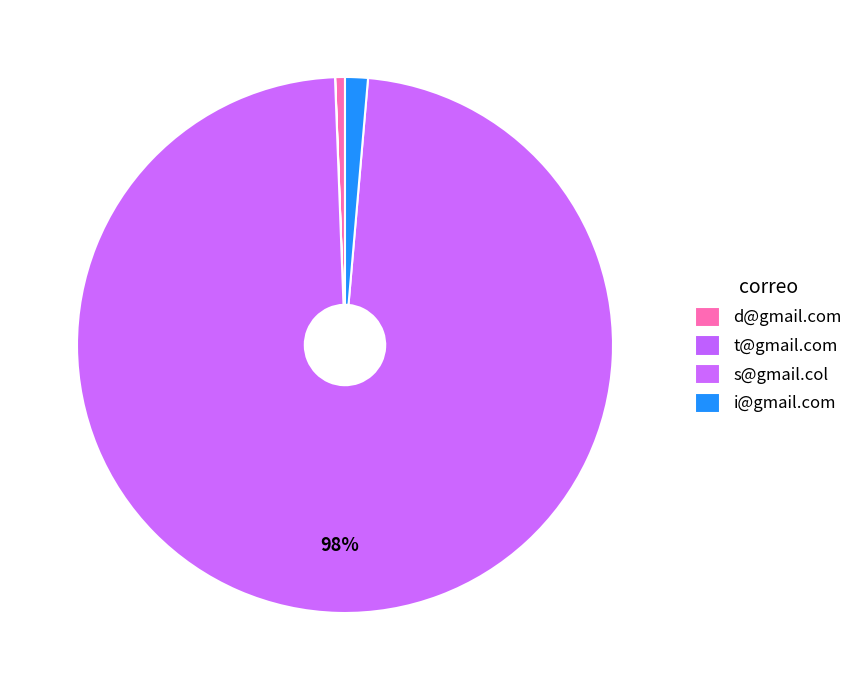

Is s@gmail.col the majority of the pie?

Yes